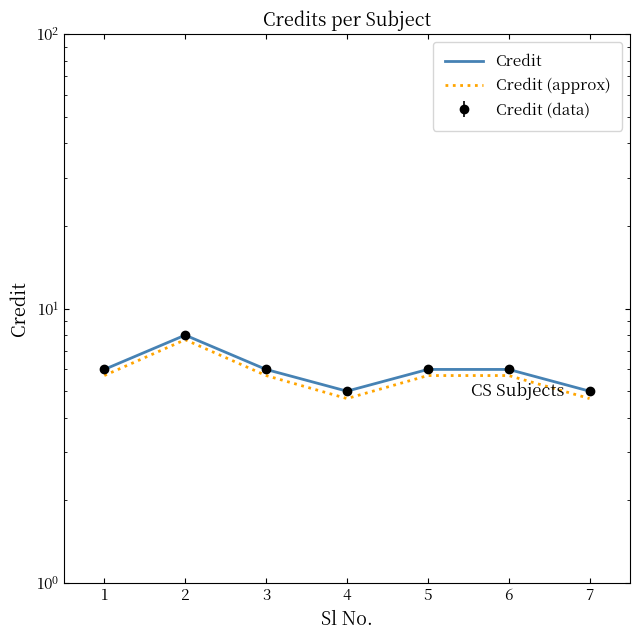

What is the sum of all Credit values?

42.0